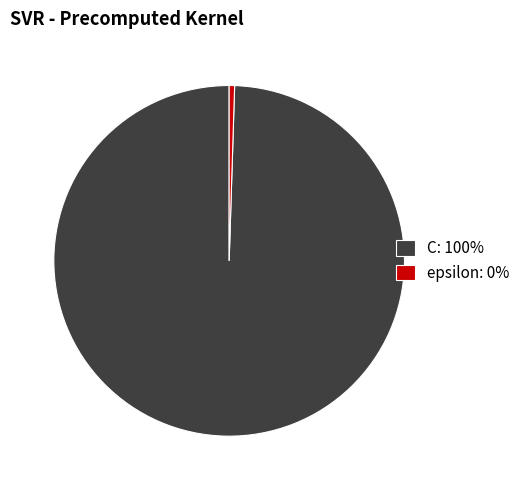

Rank the categories by value from lowest to highest.

epsilon, C